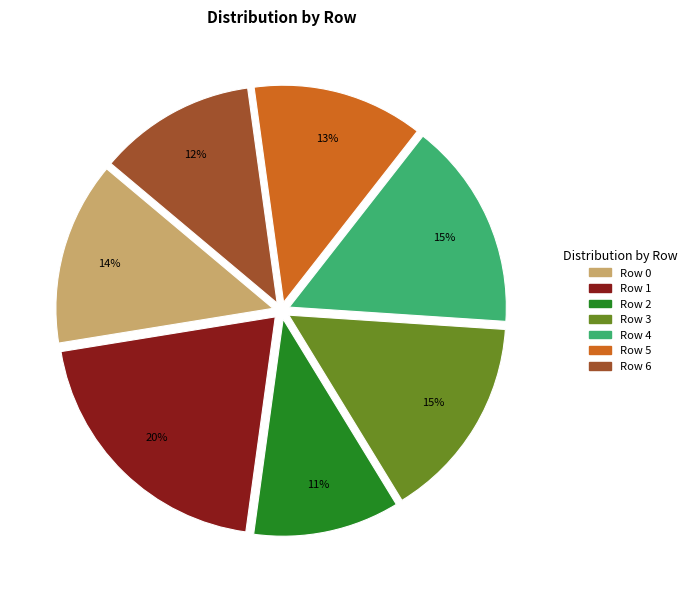

Does any single category account for the majority?

No